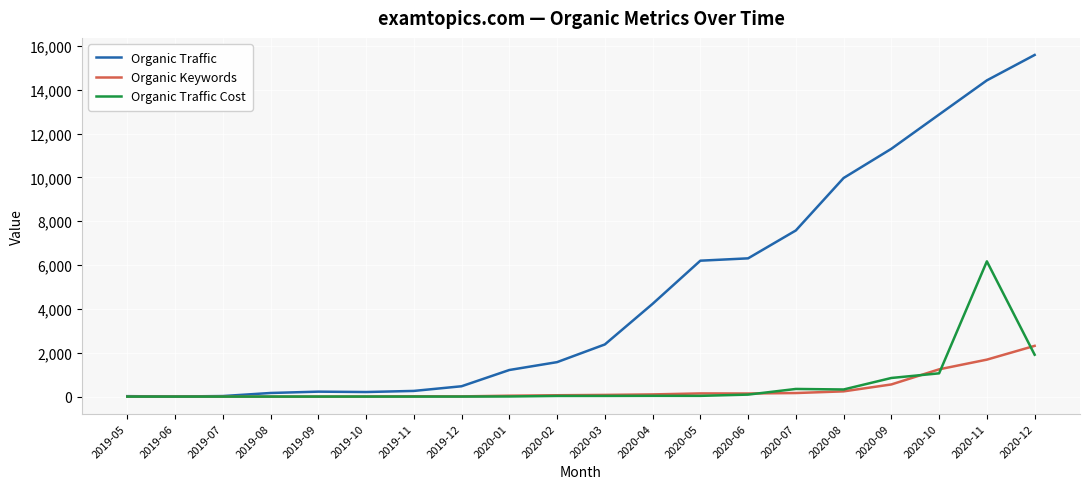

What position from the right is 2019-05?

20